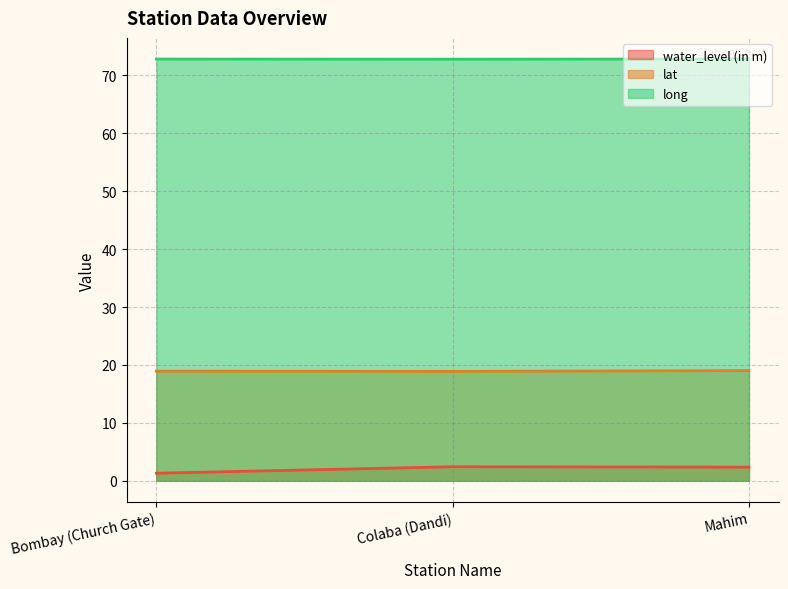

At which label does long reach its peak?

Mahim